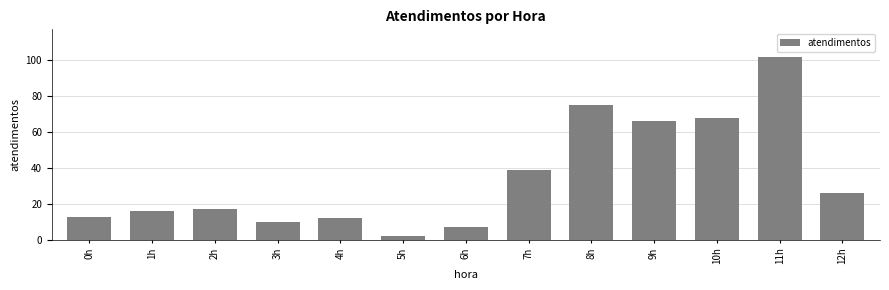

What is the label of the 10th bar from the left?

9h